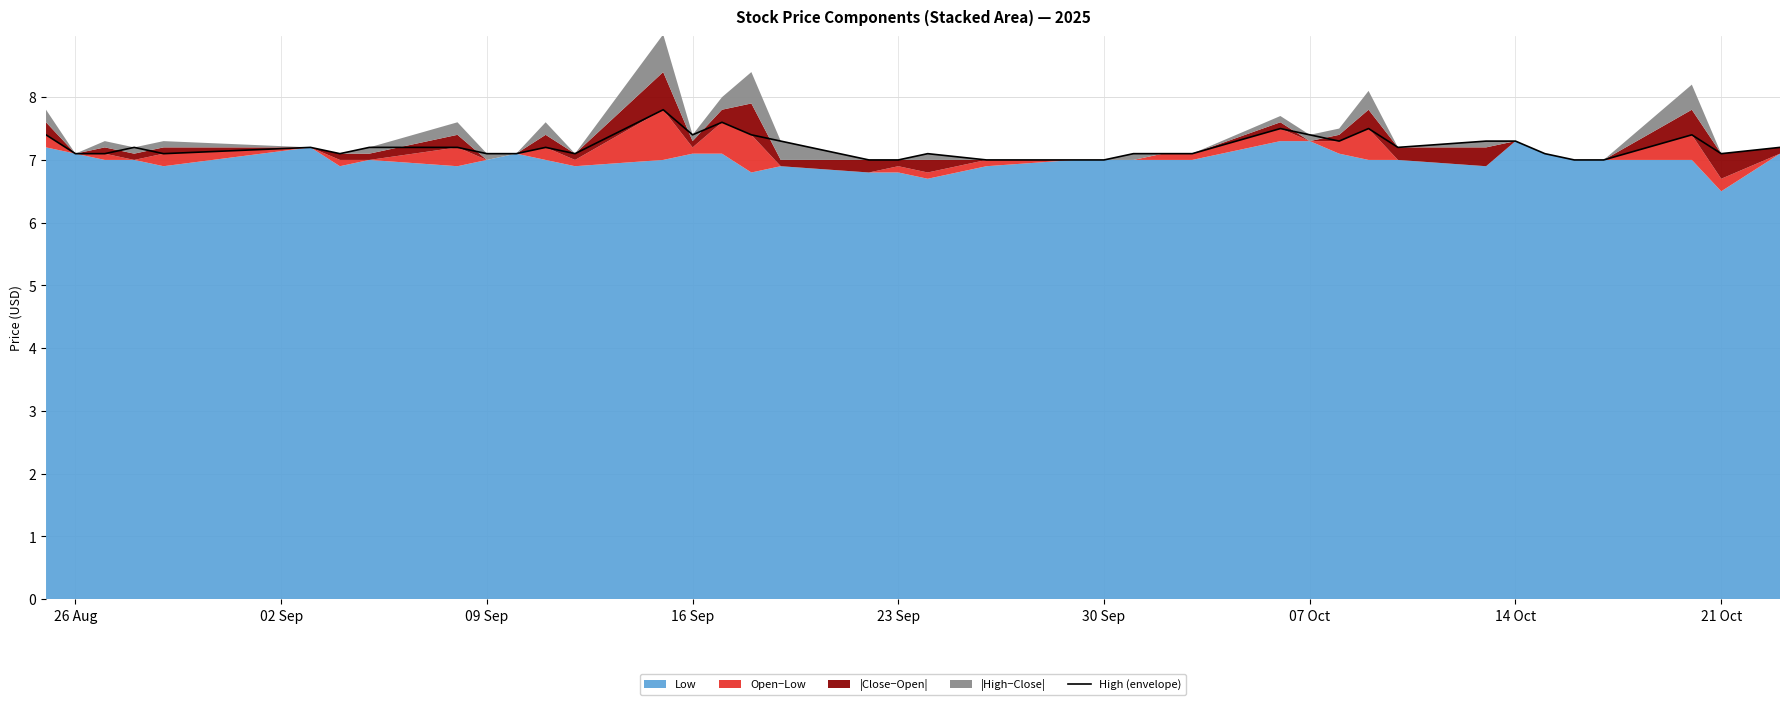

What is the minimum value for High (envelope)?

7.0